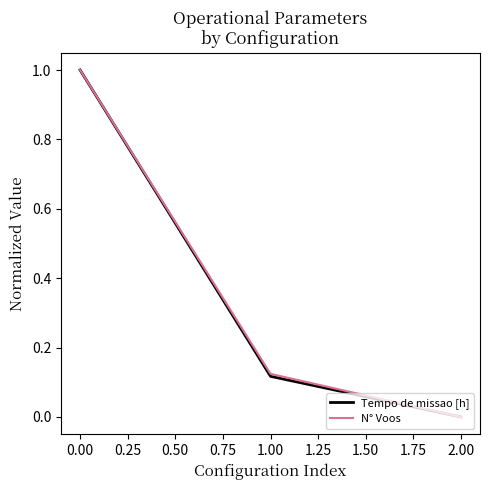

Is the value of Tempo de missao [h] at 1.00 greater than the value of N° Voos at 0.00?

No